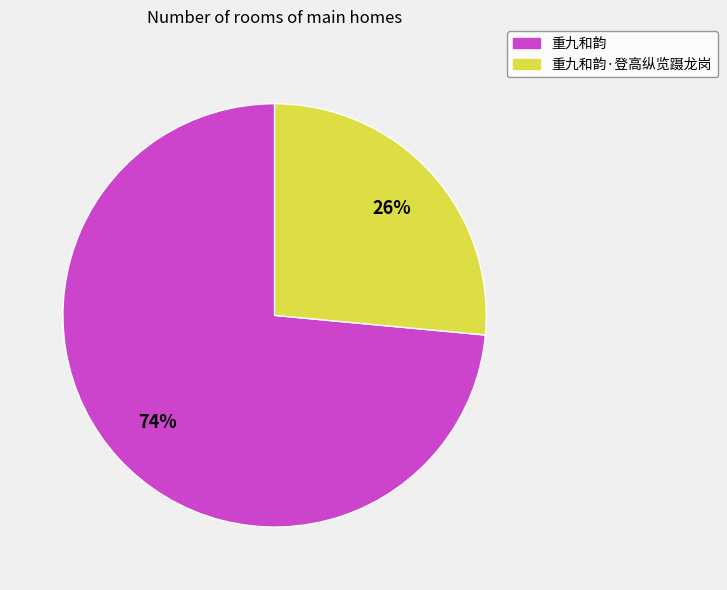

To the nearest percent, what is the average slice percentage?

50%